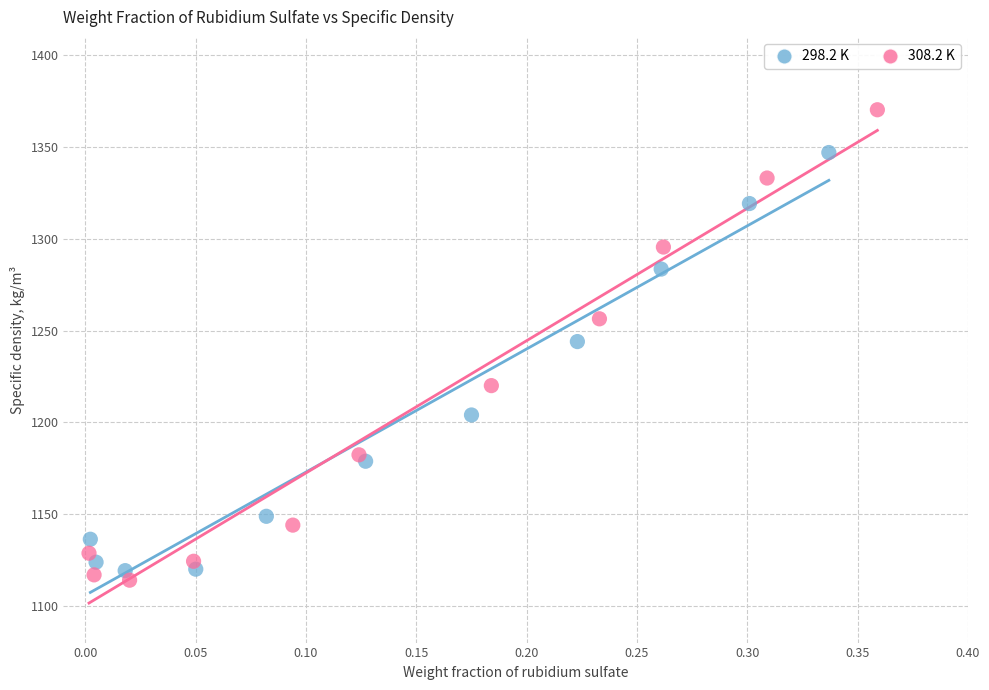

Which series has the largest Y range (max minus min)?

308.2 K